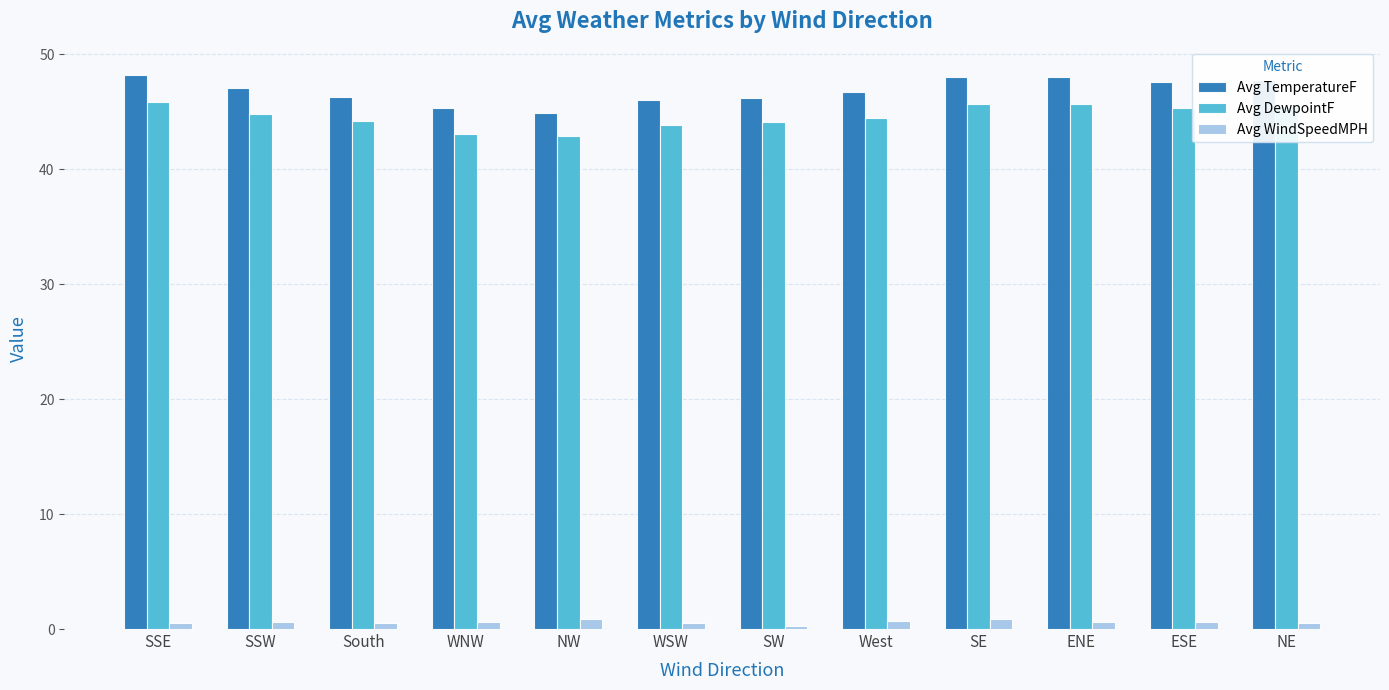

Which series changed the most between WSW and ESE?

Avg TemperatureF